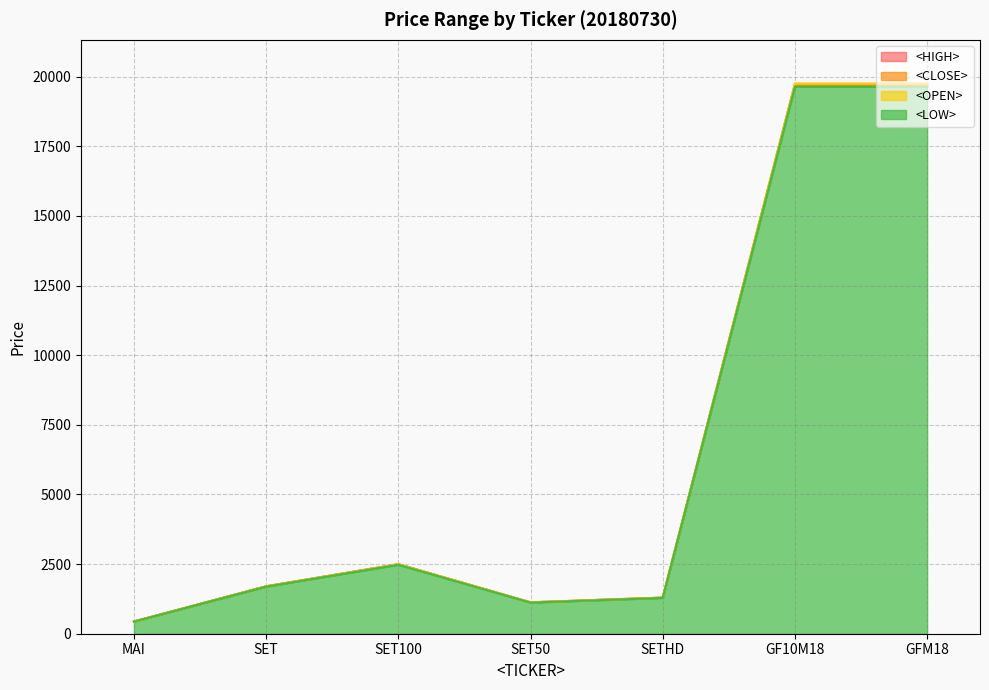

At how many categories does at least one series exceed 17988?

2